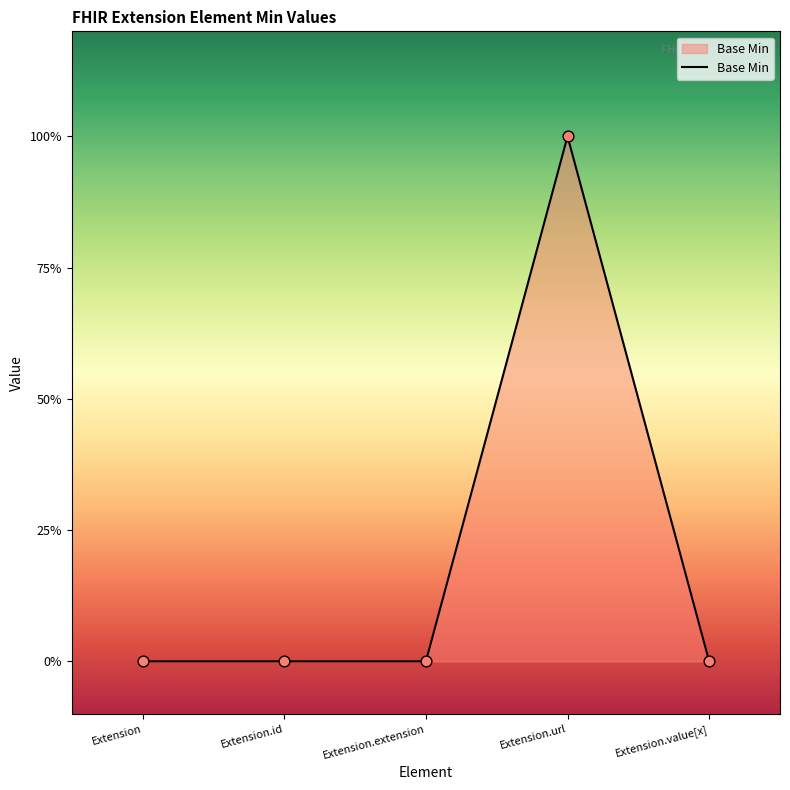

Between Extension.url and Extension.value[x], which is larger?

Extension.url